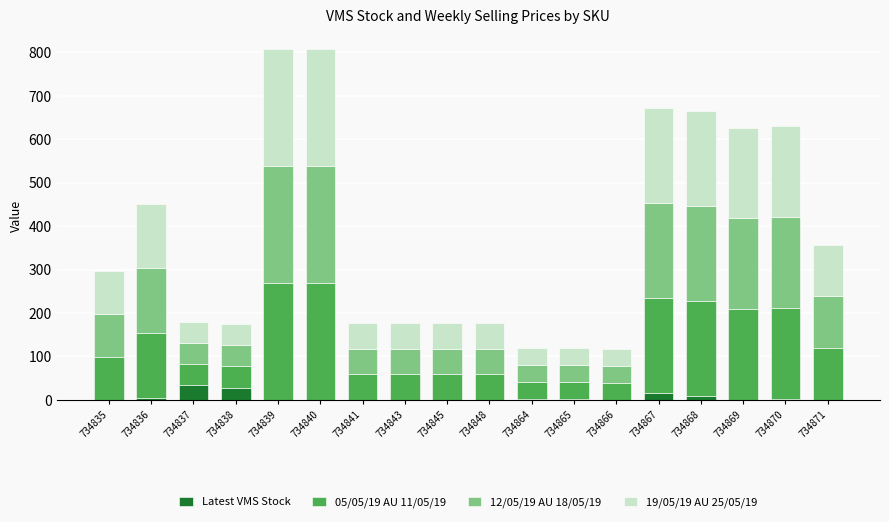

What is the sum of all Latest VMS Stock values?

99